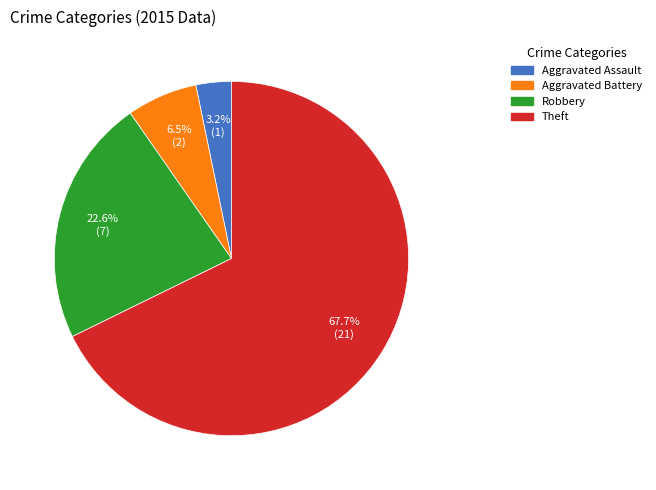

What percentage is the Theft slice, to the nearest percent?

68%